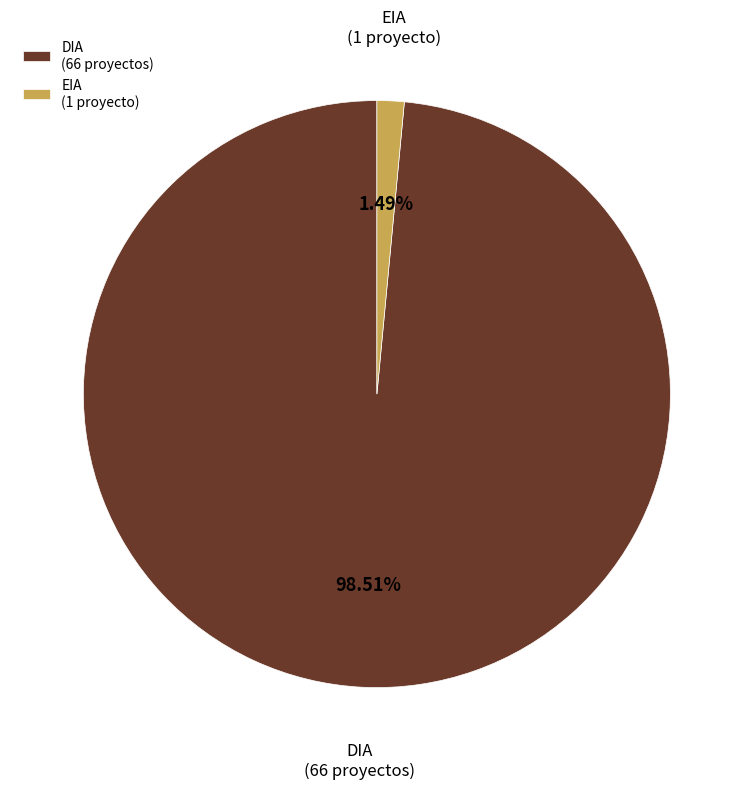

Is there any slice that represents more than half of the pie?

Yes